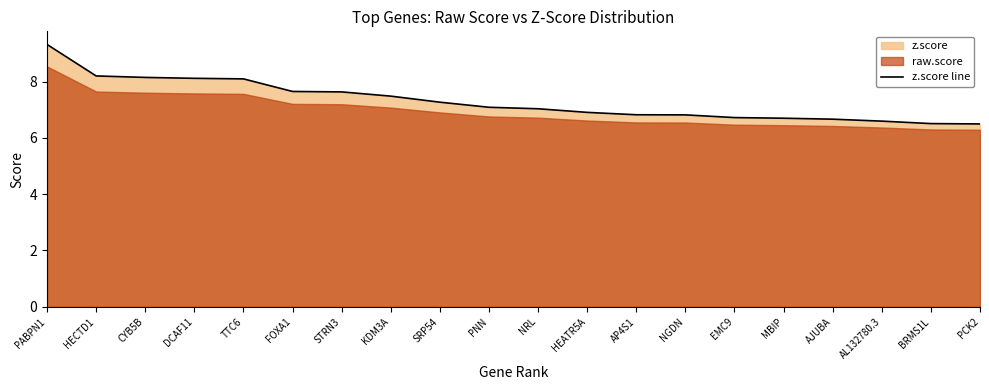

True or false: there are more than 0 points higher than both neighbors.

False